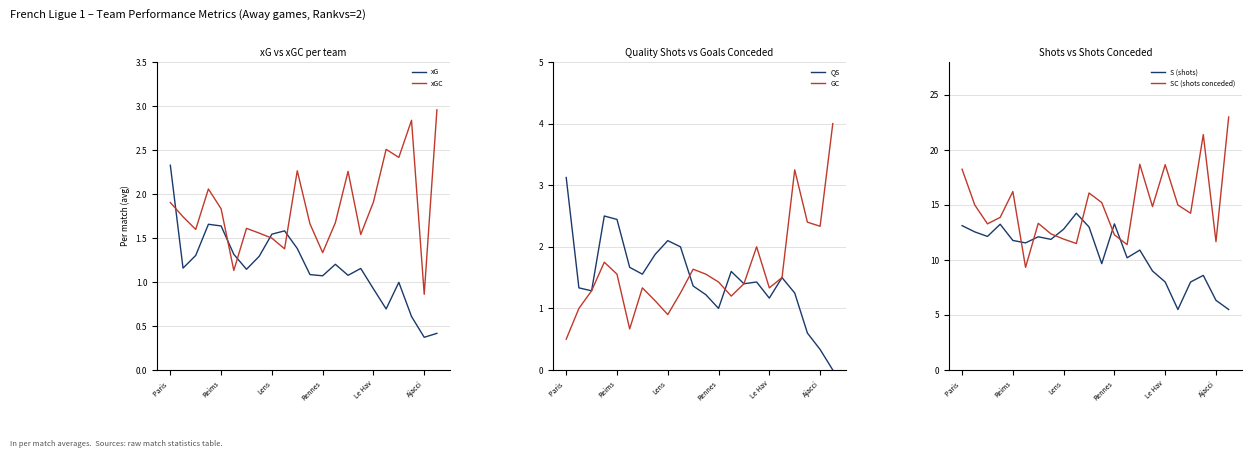

What is the approximate value of S (shots) at Ajacci?

6.3